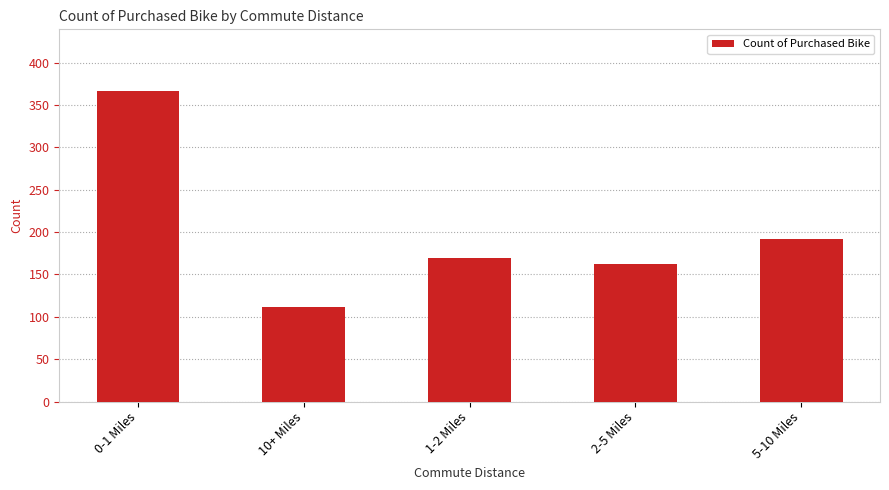

What is the change in value from 10+ Miles to 2-5 Miles?

+51